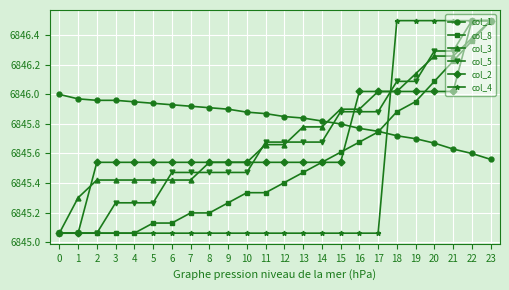

What is the total value across all series at 11?

41073.1